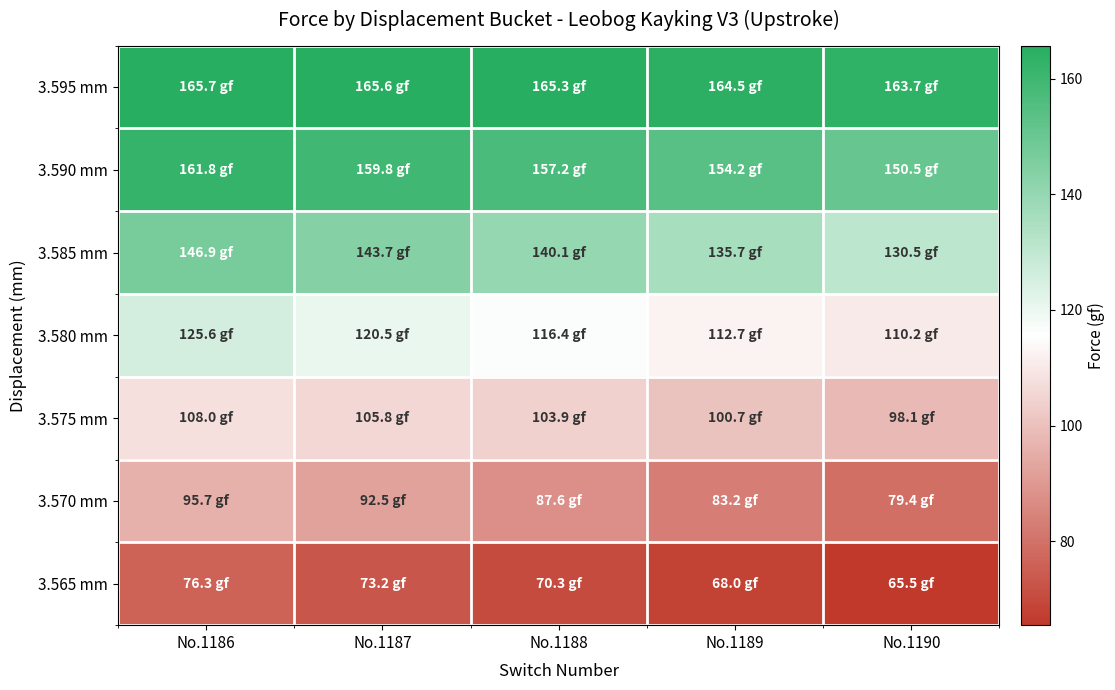

Which category has the highest value across all series?

No.1186